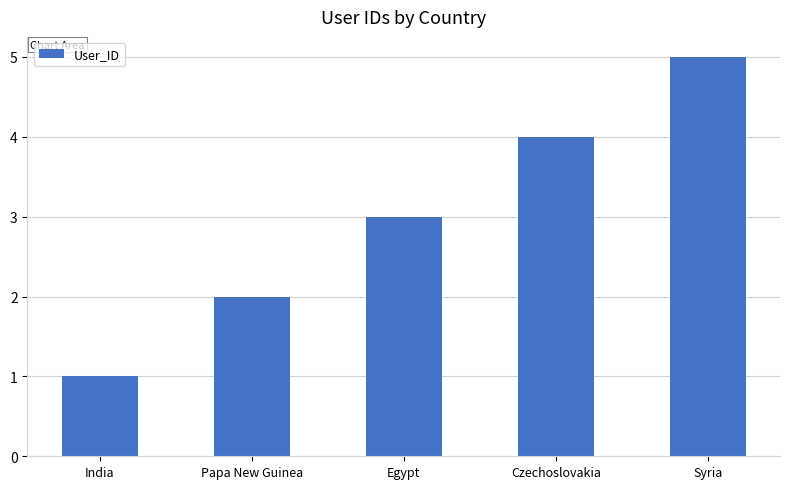

What is the label of the 5th bar from the right?

India